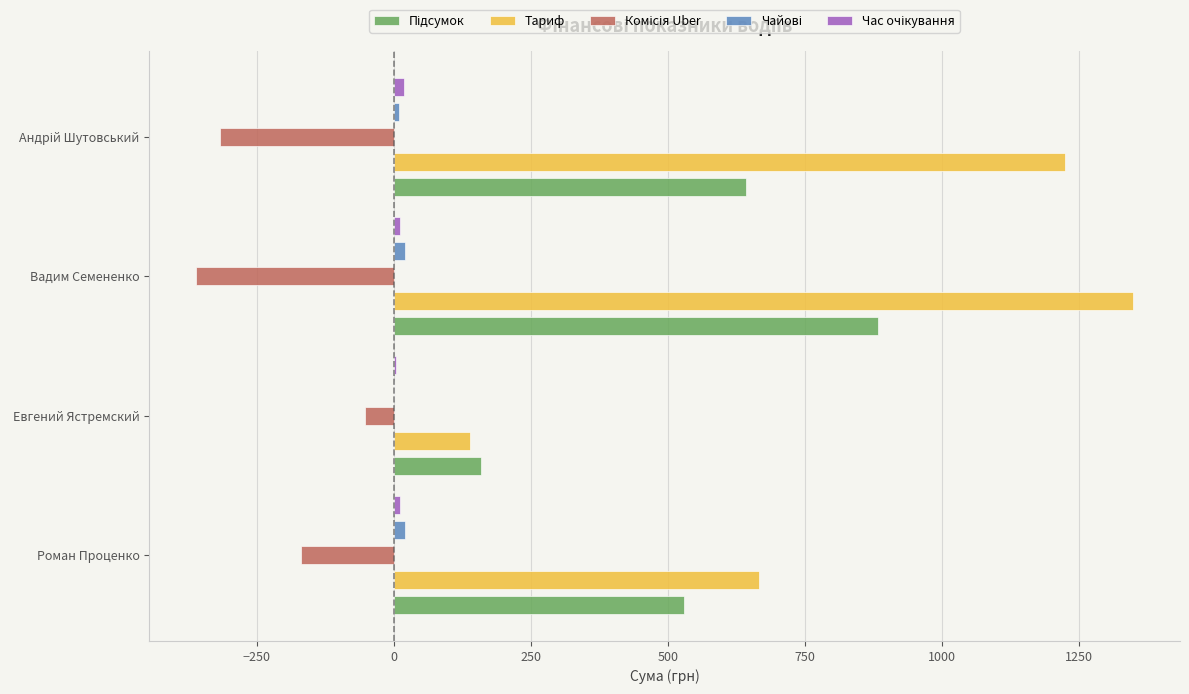

Which series has the largest range (max minus min)?

Тариф